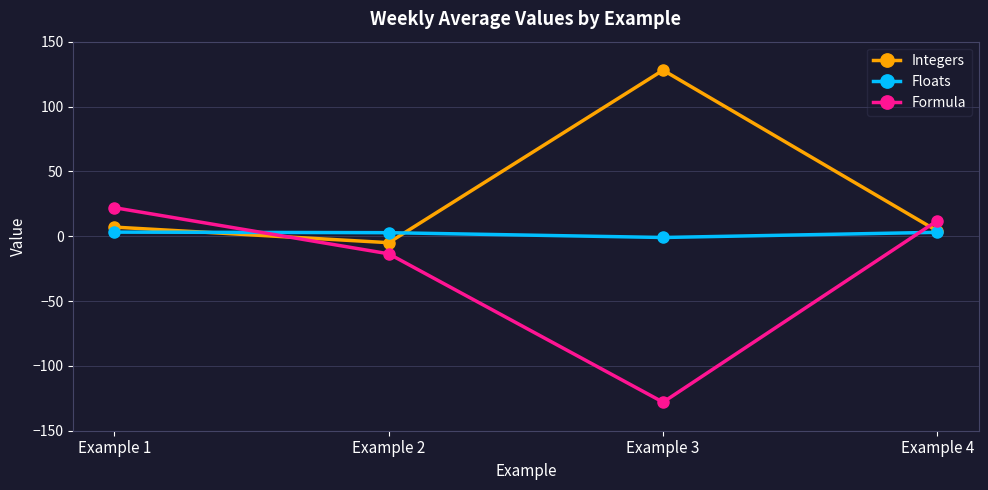

Rank the series by their maximum value, from lowest to highest.

Floats, Formula, Integers